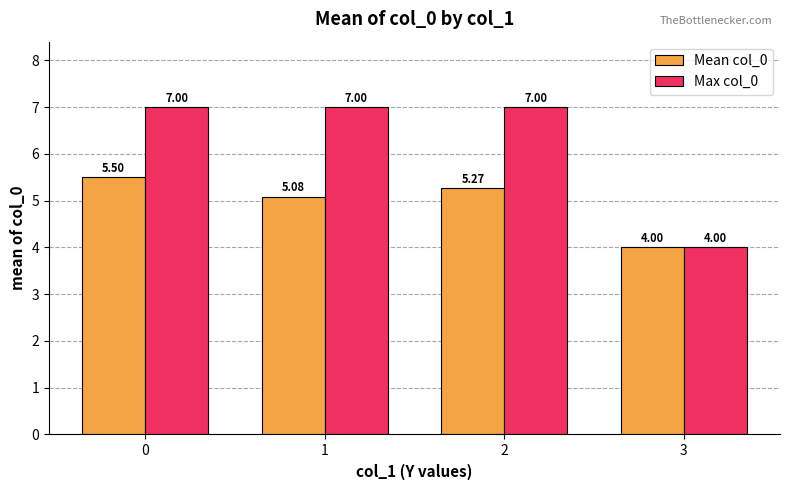

Which series changed the most between 1 and 3?

Max col_0